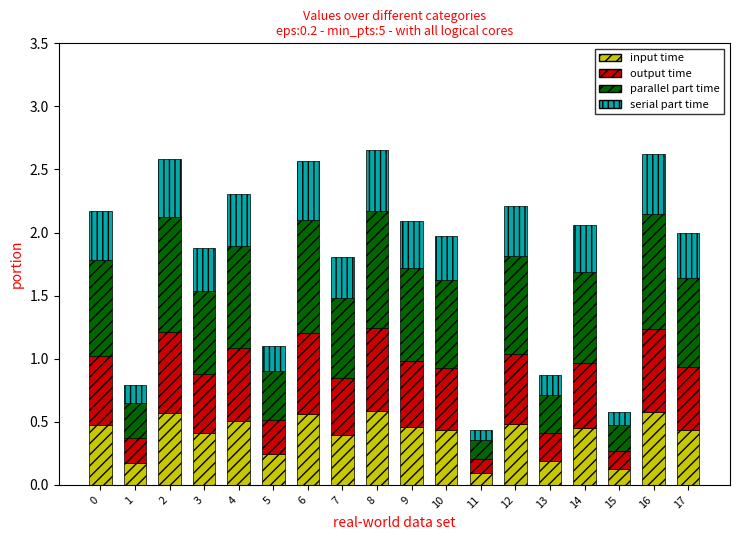

True or false: input time has a value of 0.6 at 16.

True